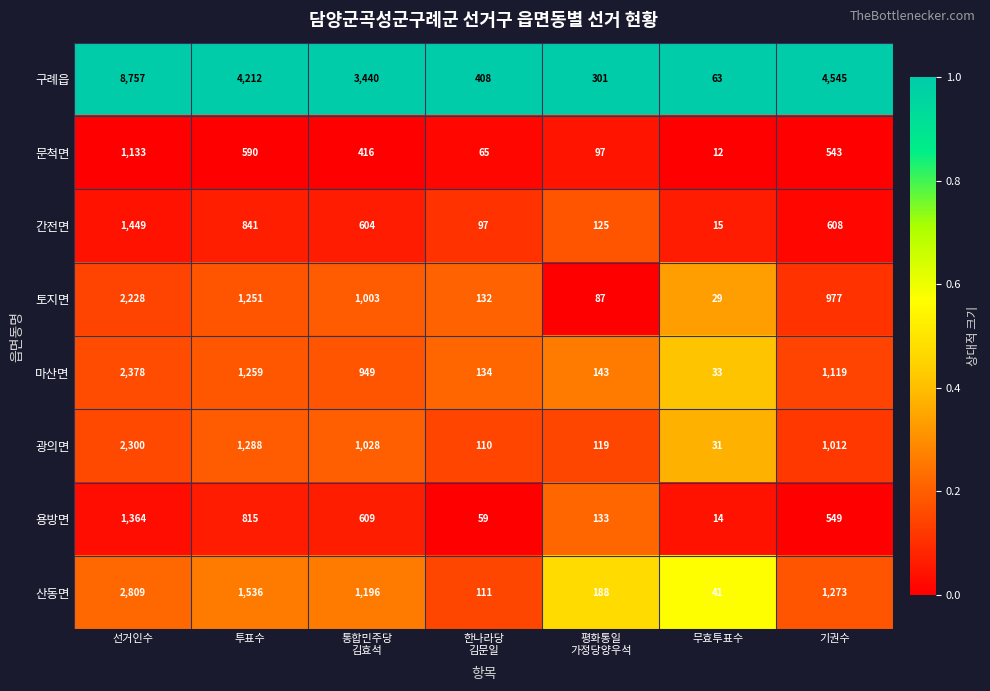

Which series has the largest range (max minus min)?

구례읍